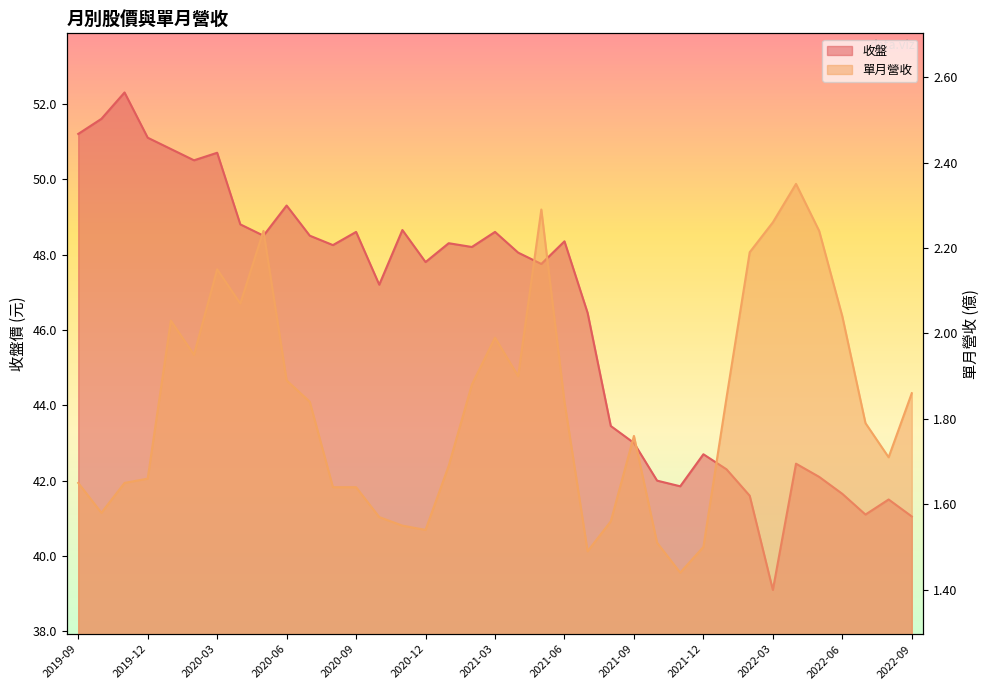

True or false: 單月營收 has a value of 1.5 at 2021-12.

True